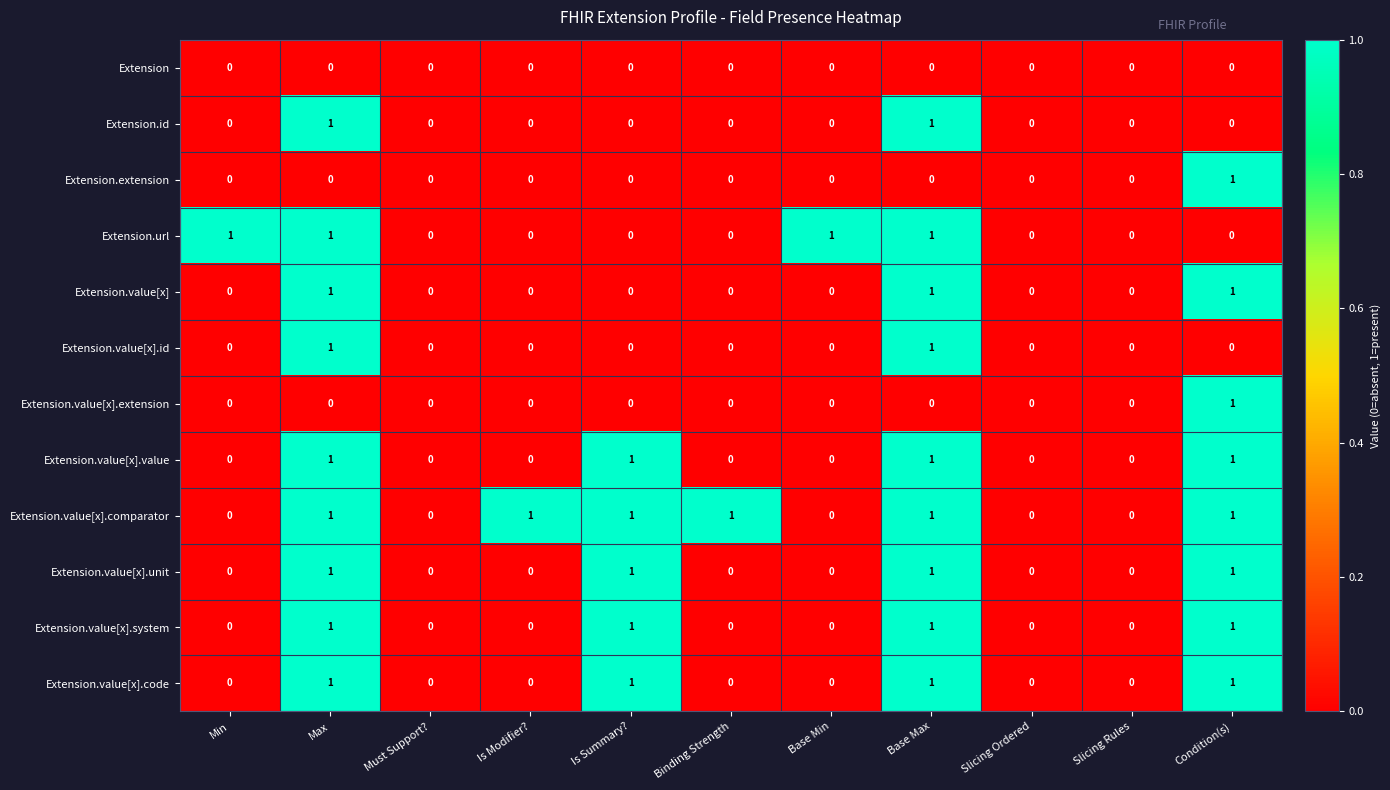

How many categories are shown in the chart?

11